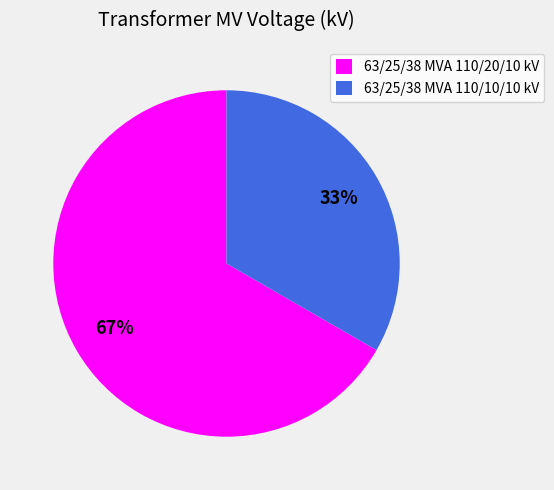

The 63/25/38 MVA 110/10/10 kV slice represents 33% of the pie. True or false?

True